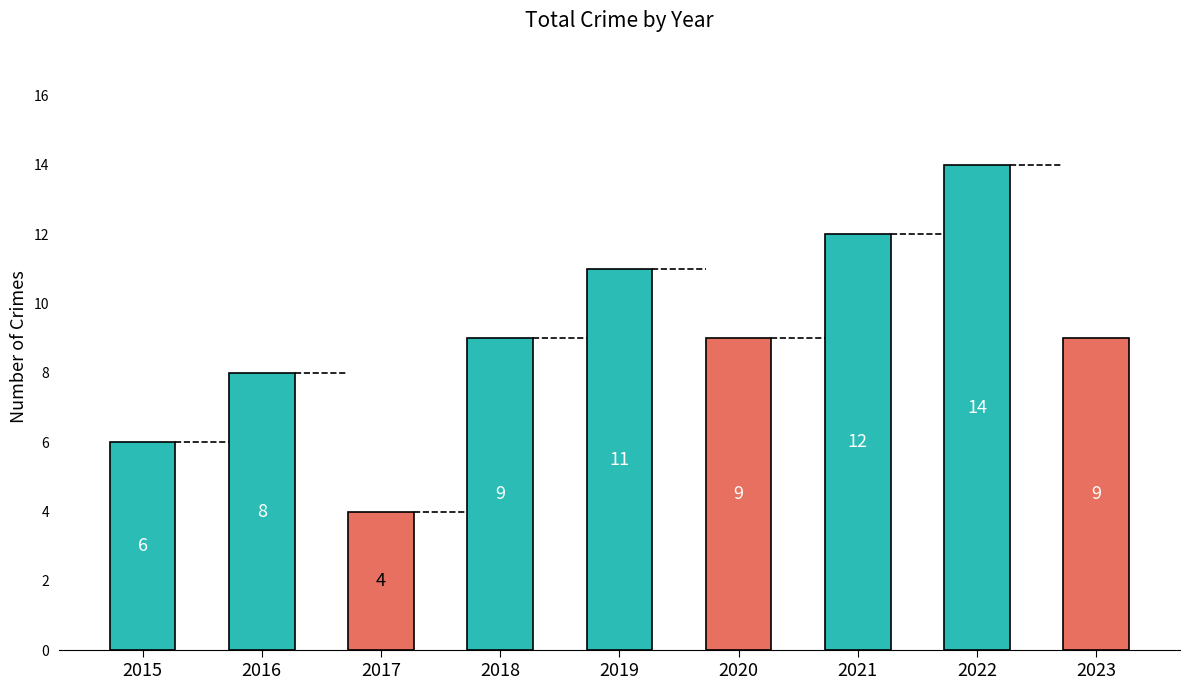

What is the value of the 5th bar from the left?

11